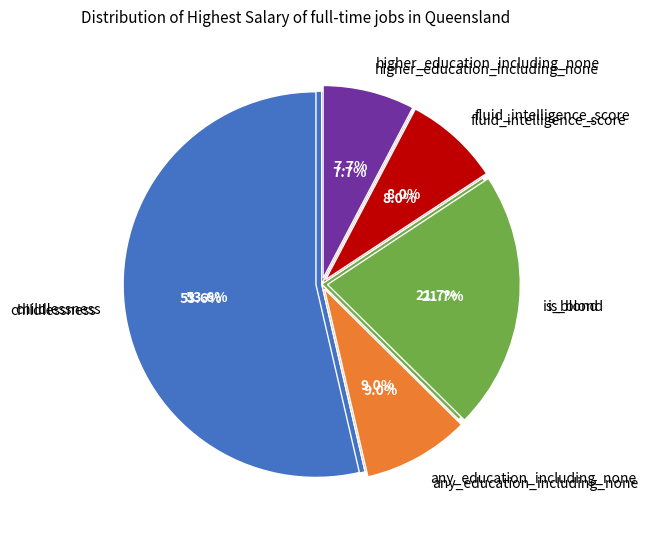

Combined, do fluid_intelligence_score and childlessness account for over 50%?

Yes